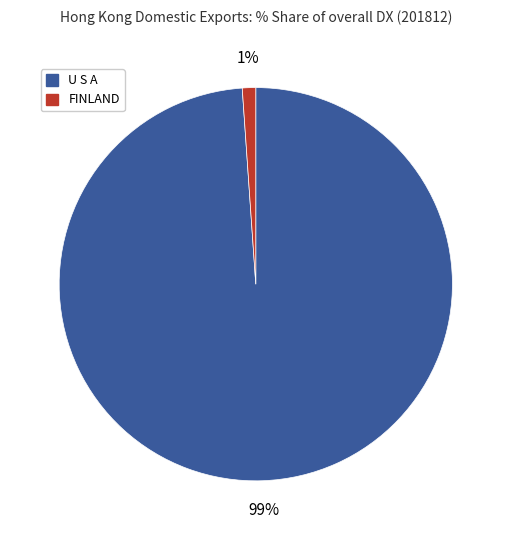

To the nearest percent, what is the average slice percentage?

50%